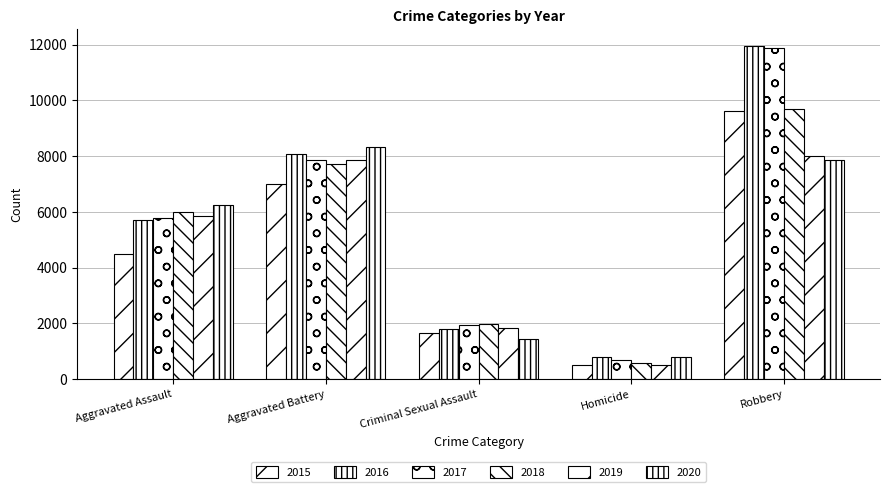

Are the bars grouped side by side (vs. stacked)?

Yes